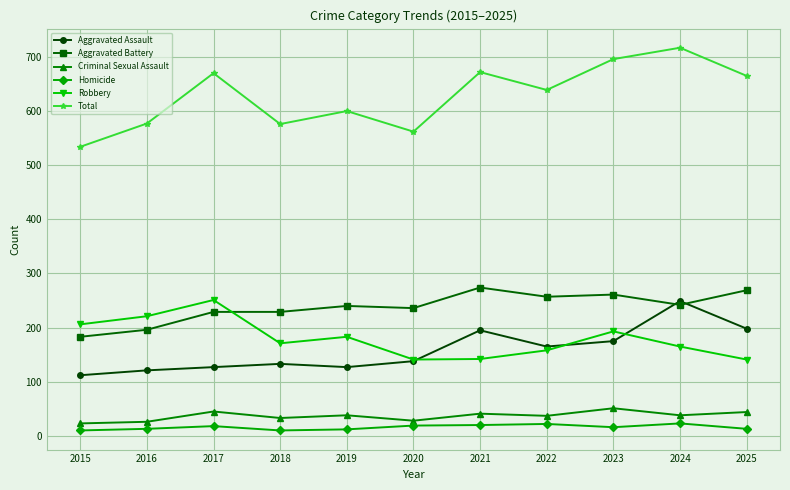

How many data points does each series have?

11